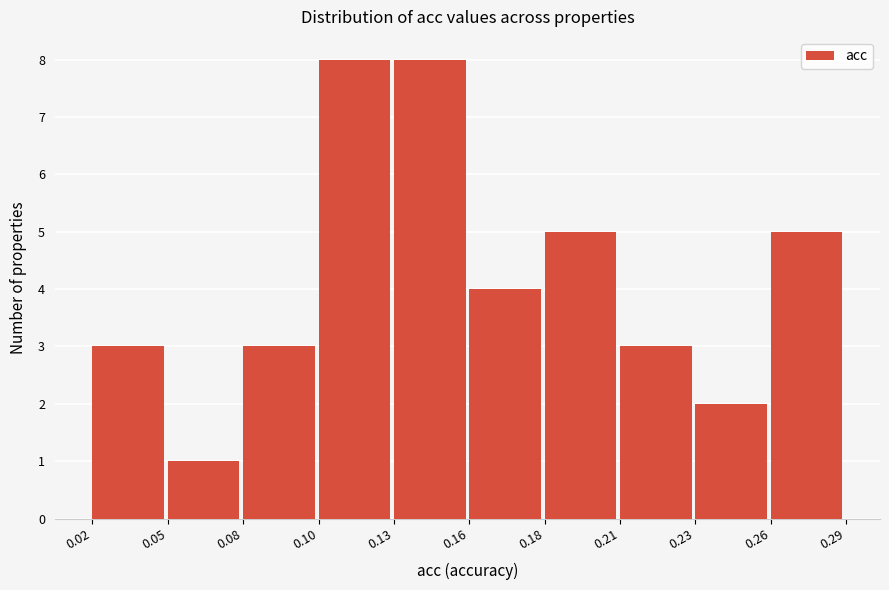

Reading left to right, transcribe all the data shown in this chart.

3	1	3	8	8	4	5	3	2	5